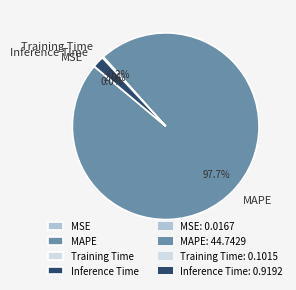

To the nearest percent, what portion does Inference Time represent?

2%